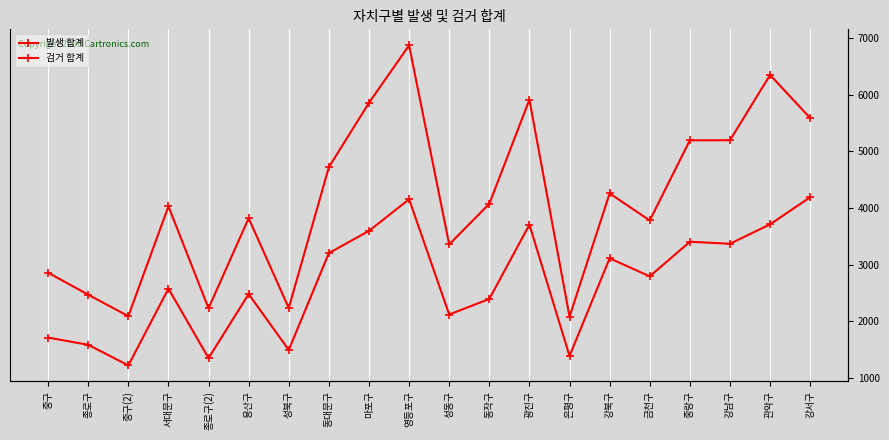

Is it true that 발생 합계 equals 2237 at 성북구?

True